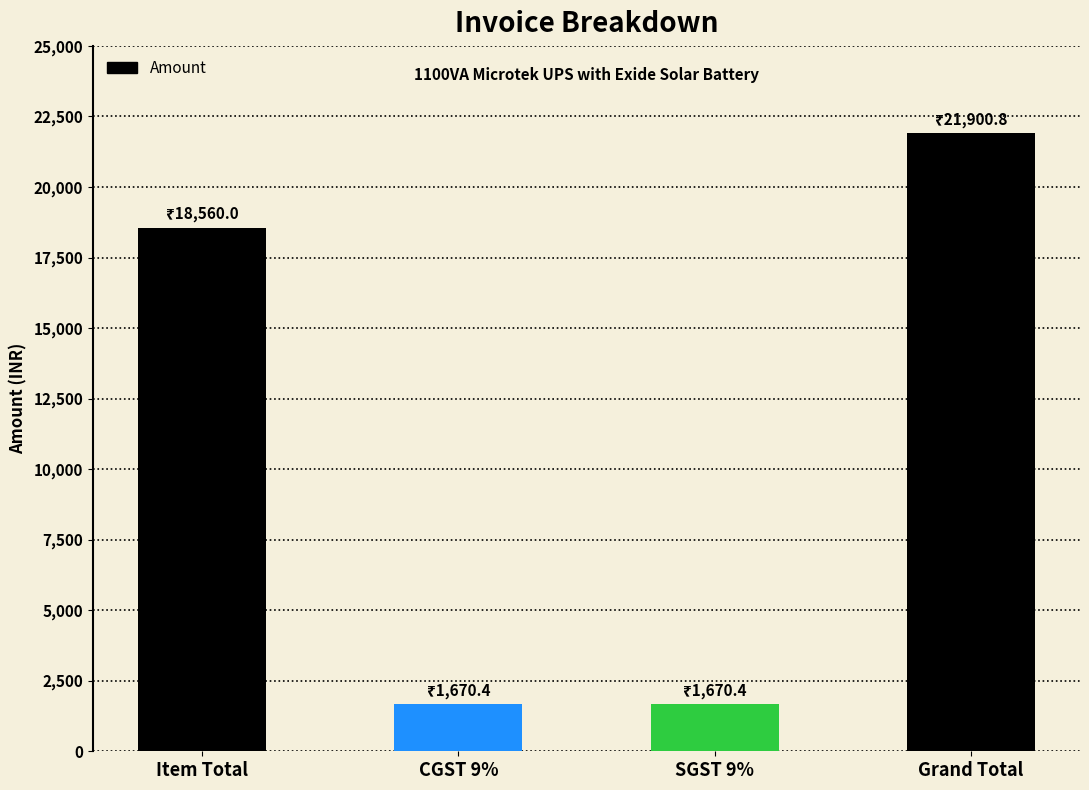

The value at SGST 9% is 594.7. True or false?

False